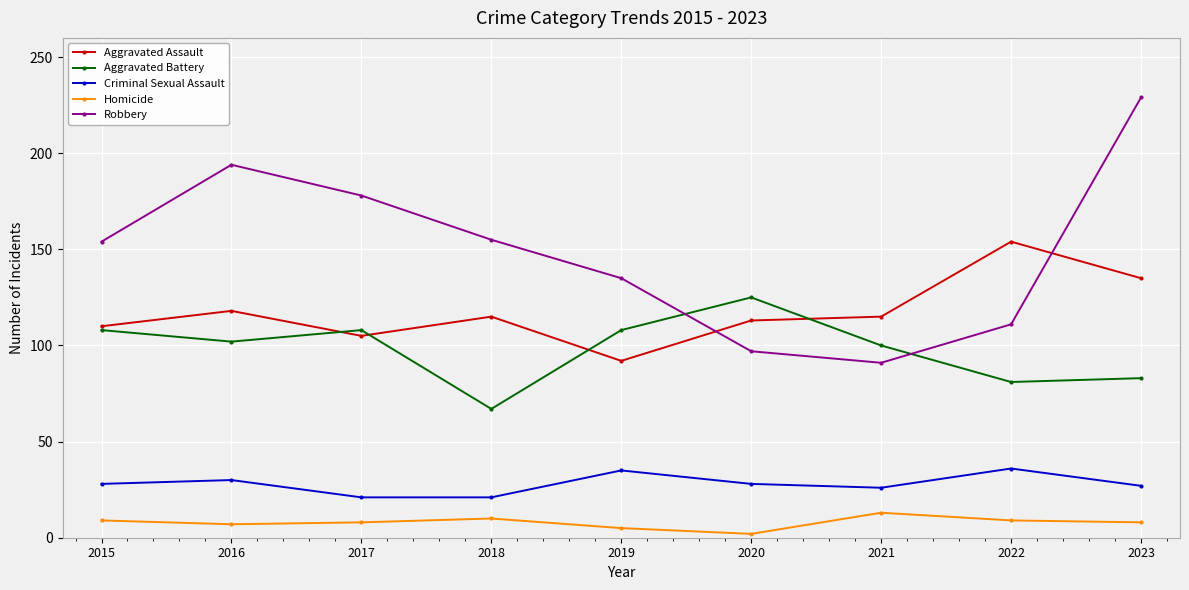

Which series has the largest range (max minus min)?

Robbery